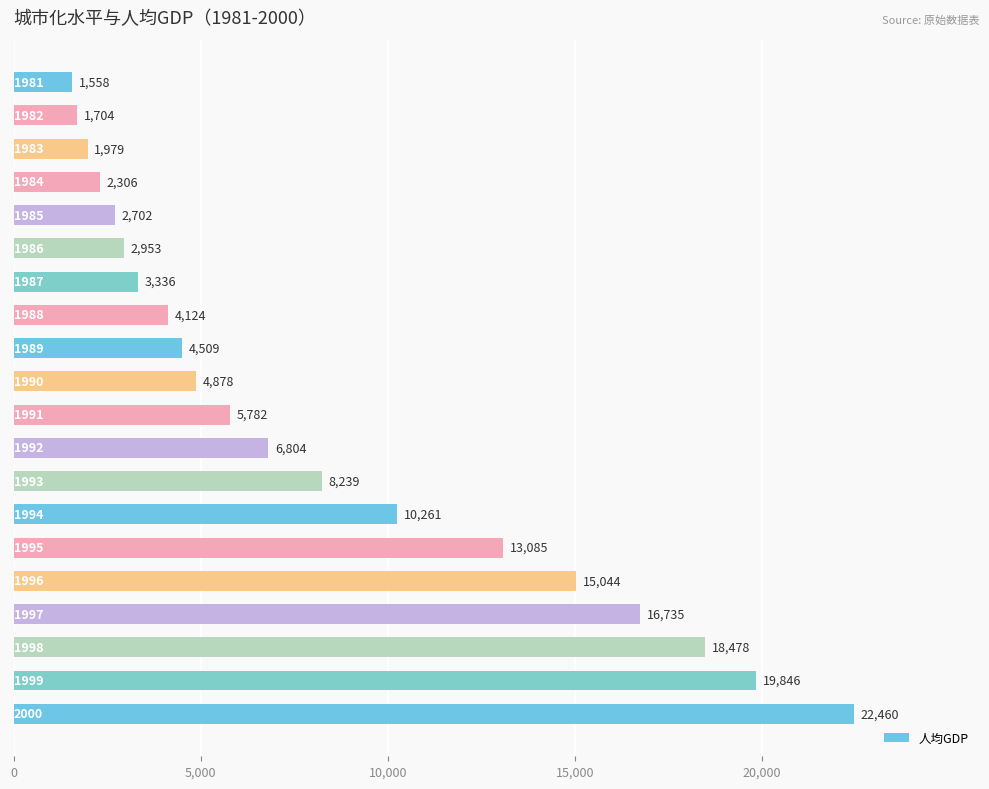

What is the value of the 17th bar from the top?

16735